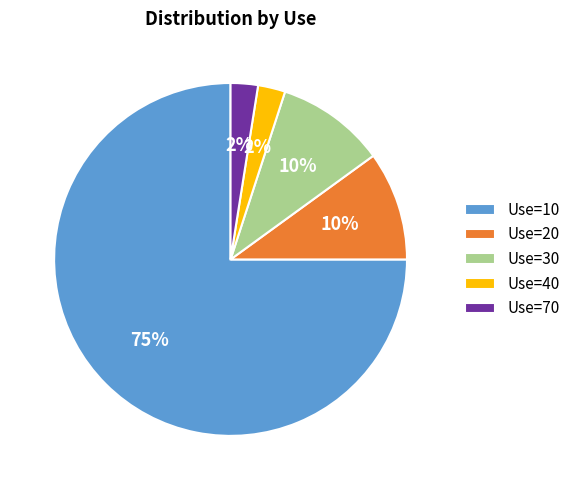

Between Use=30 and Use=10, which is larger?

Use=10